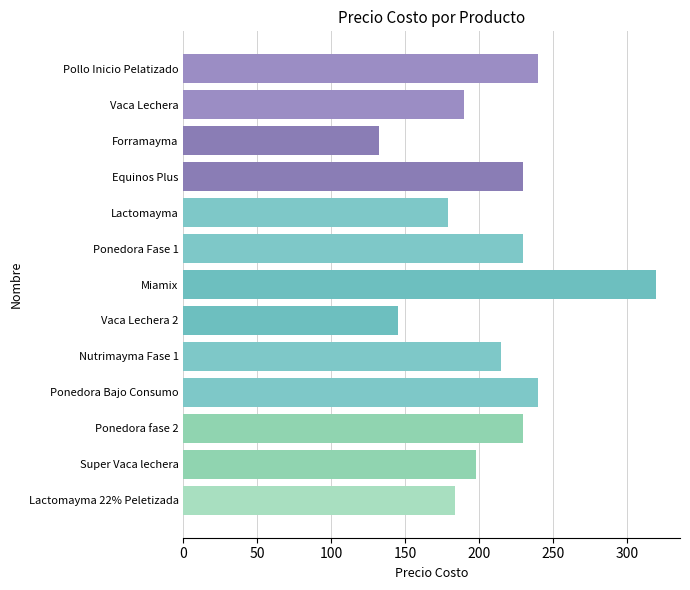

Are the bars horizontal?

Yes